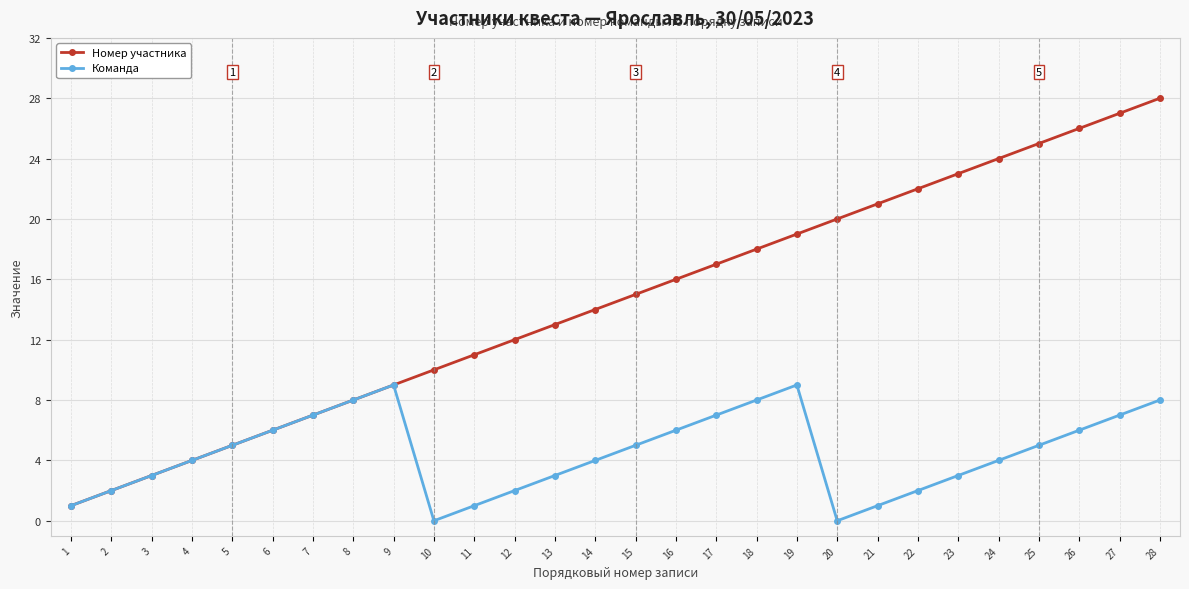

What is the difference between the highest and lowest values at 27?

20